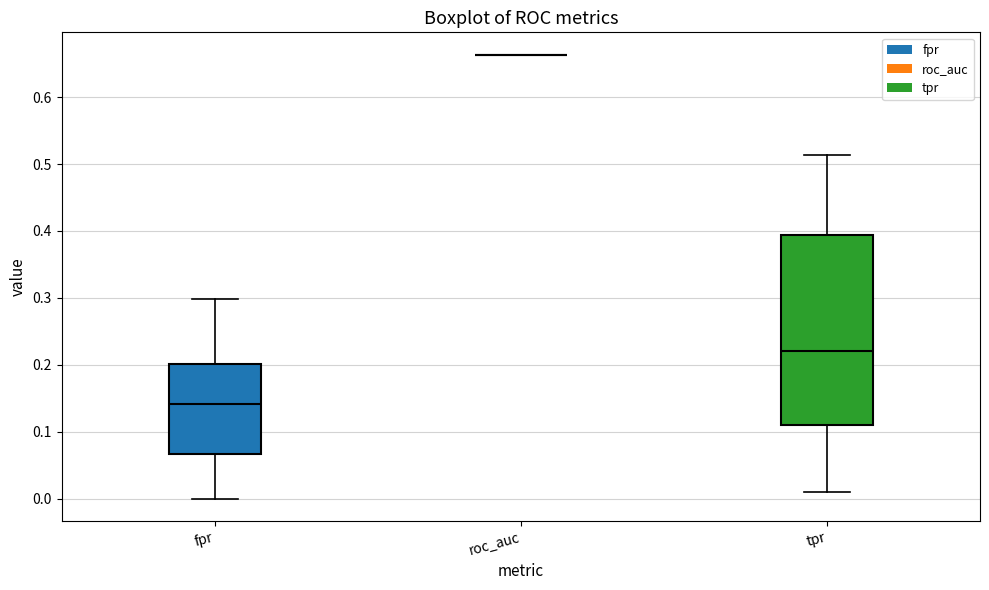

Reading left to right, transcribe this box plot: for each box, give where its median line is, the range the box spans, and where its two whiskers end, as read against the y-axis. The values are not printed on the chart, so give them approximately, as read against the axis.

fpr: median 0.14, box 0.07 to 0.20, whiskers 0.00 to 0.30
roc_auc: box collapsed to a line at 0.66, whiskers 0.66 to 0.66
tpr: median 0.22, box 0.11 to 0.39, whiskers 0.01 to 0.51